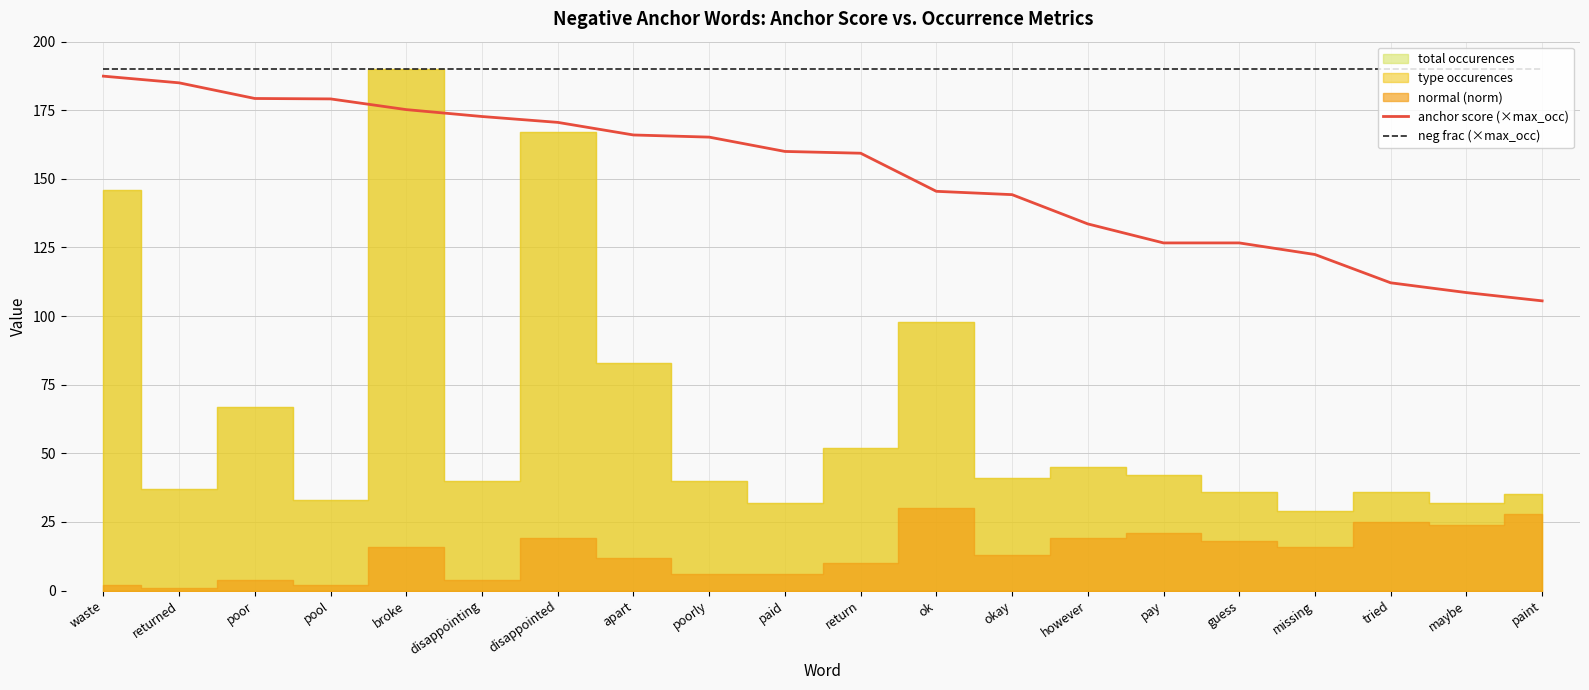

The value of neg frac (×max_occ) at returned is 59.0. True or false?

False